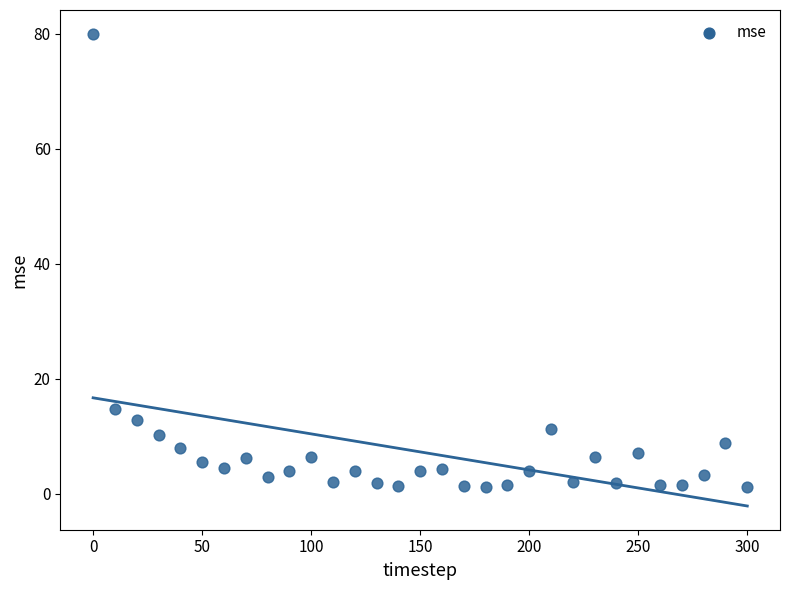

What is the range of X values (max minus min)?

300.0